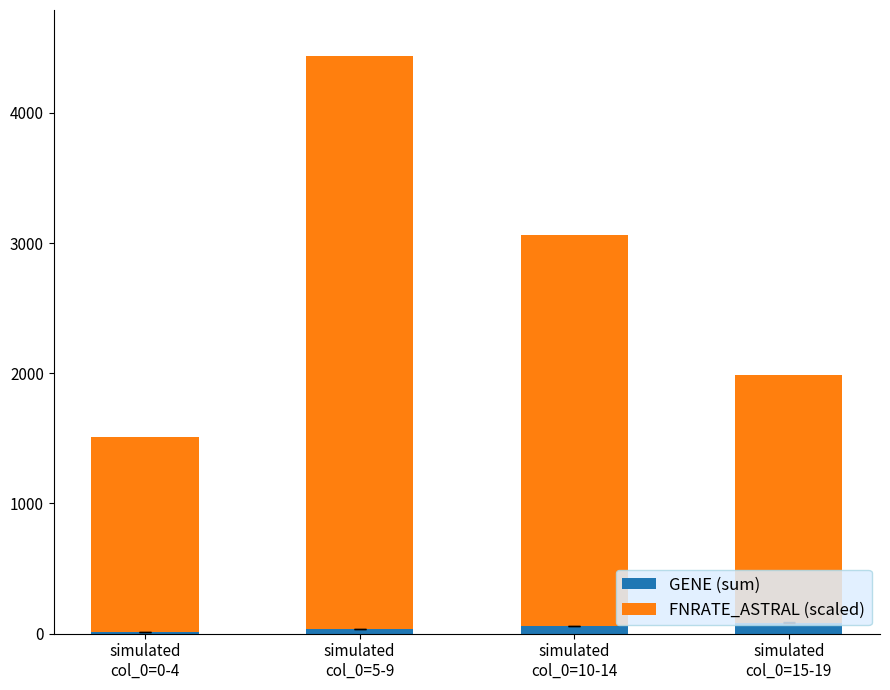

How many series are shown in this chart?

2